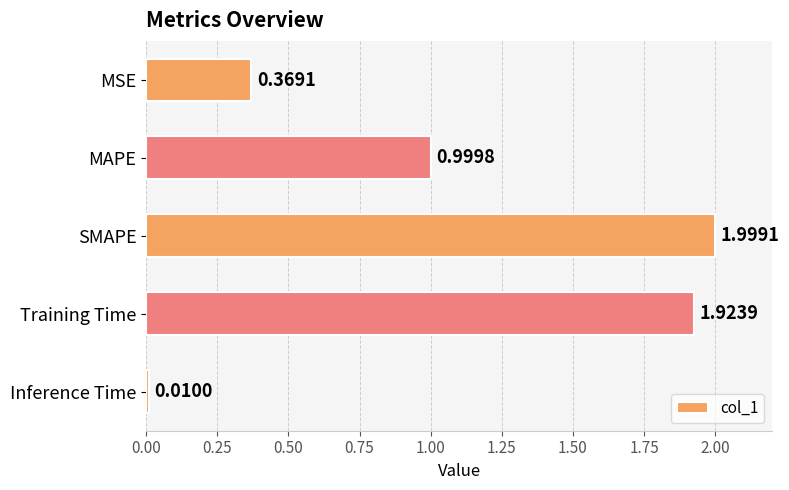

What is the label of the 5th bar from the top?

Inference Time